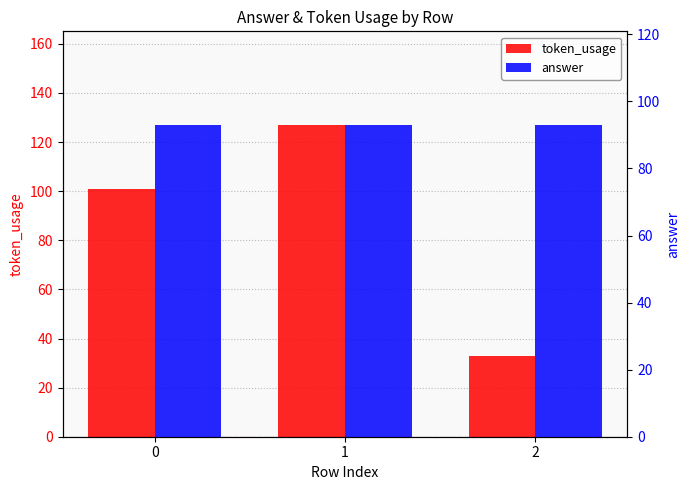

What is the value of the answer bar at the 3rd from the left?

93